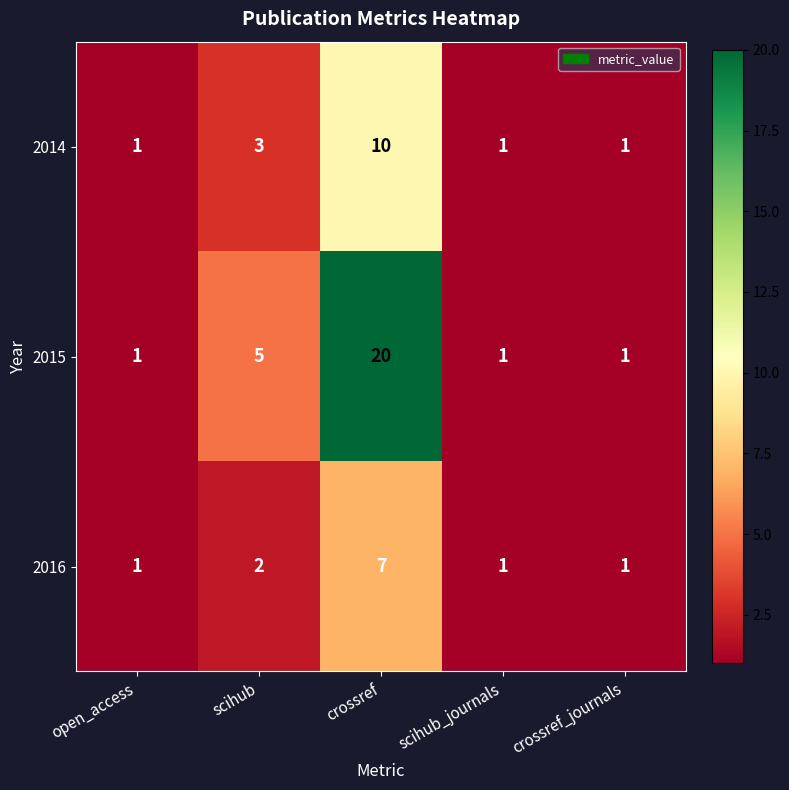

Is the value of 2014 at scihub greater than the value of 2015 at scihub?

No